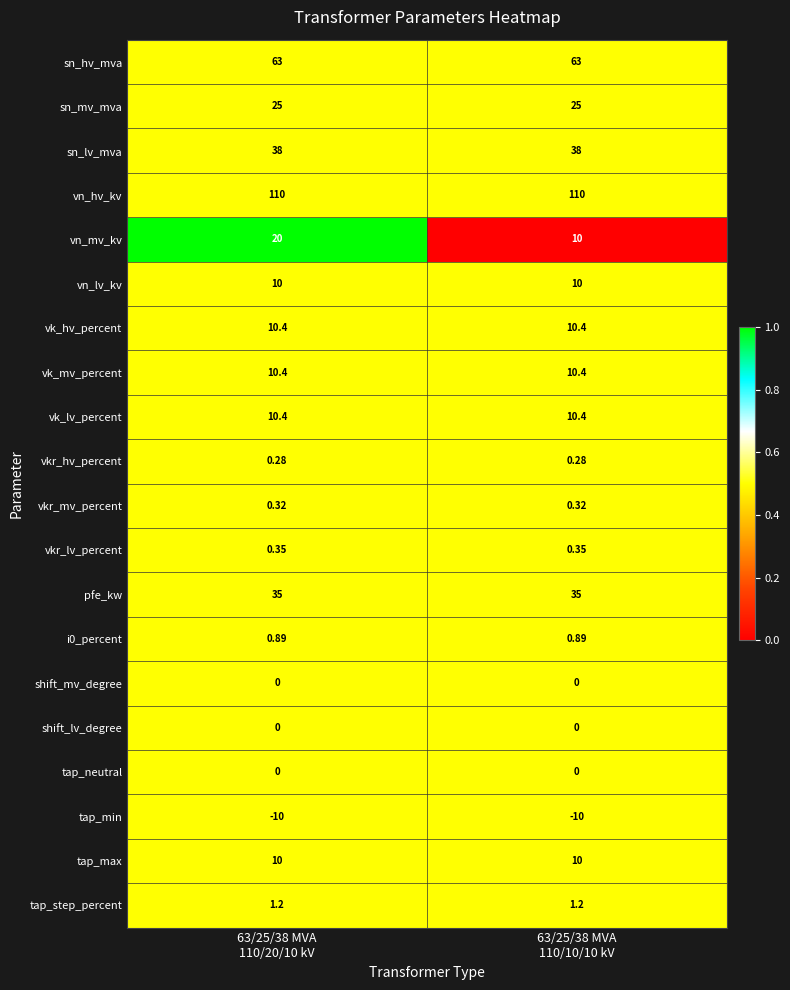

At how many categories does at least one series exceed 0?

2